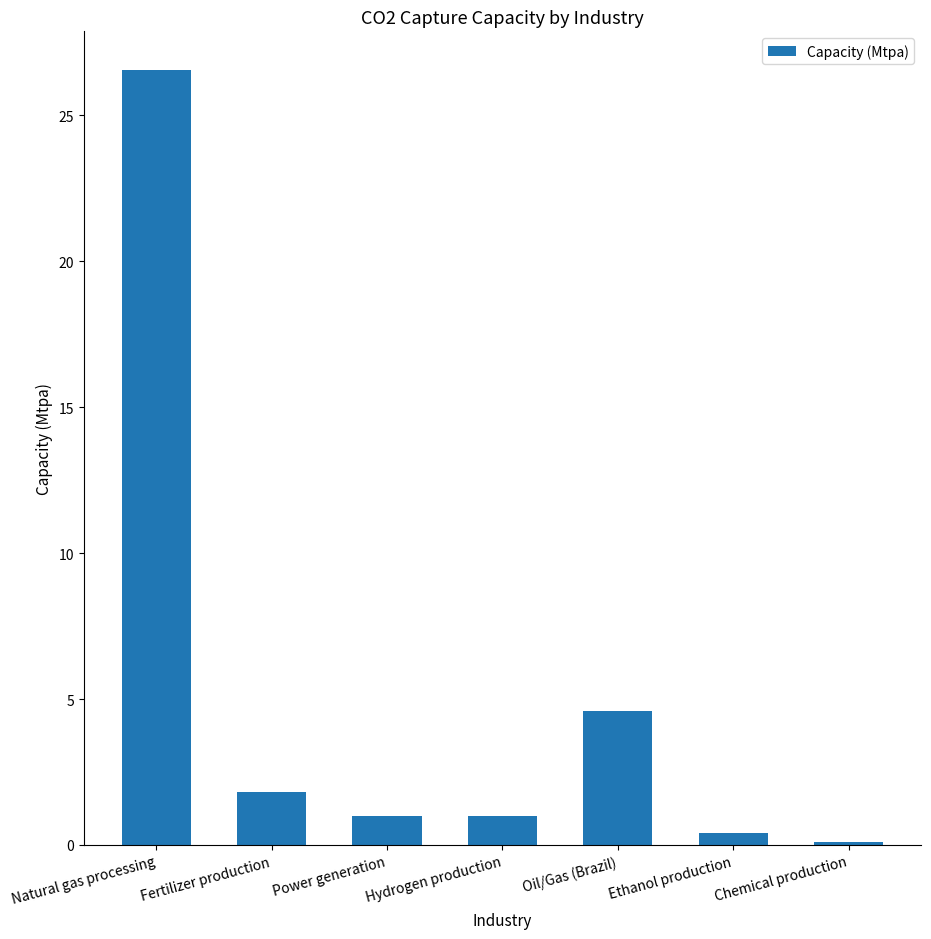

What is the average value?

5.1